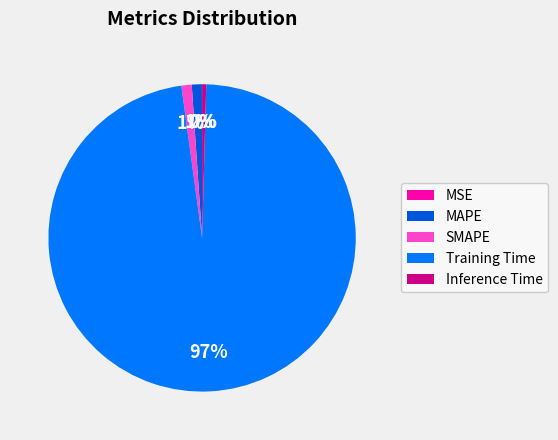

Which slice is the largest?

Training Time